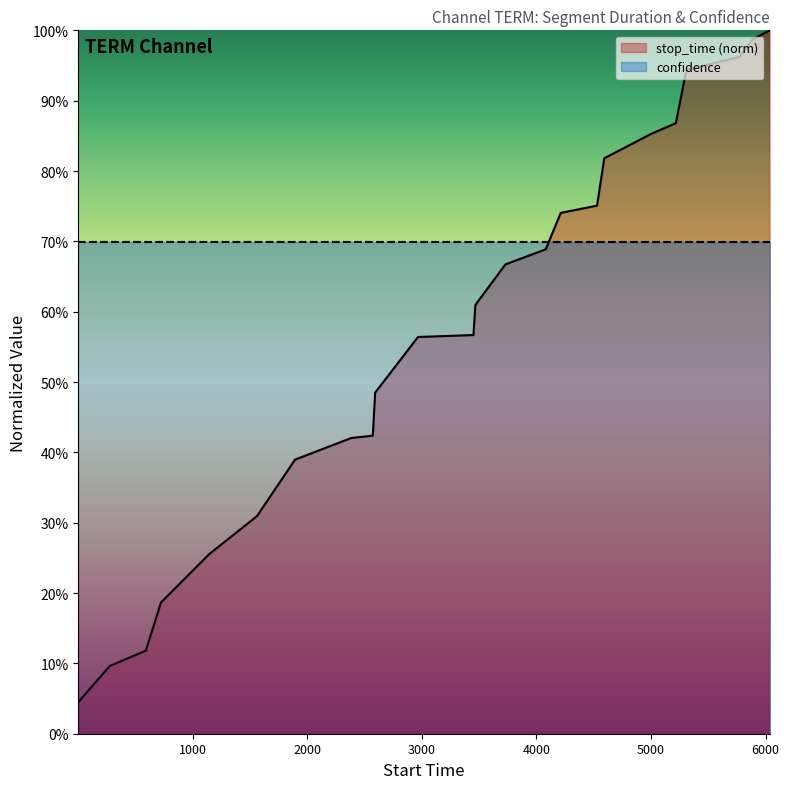

What is the difference between the maximum and minimum values?

1.0